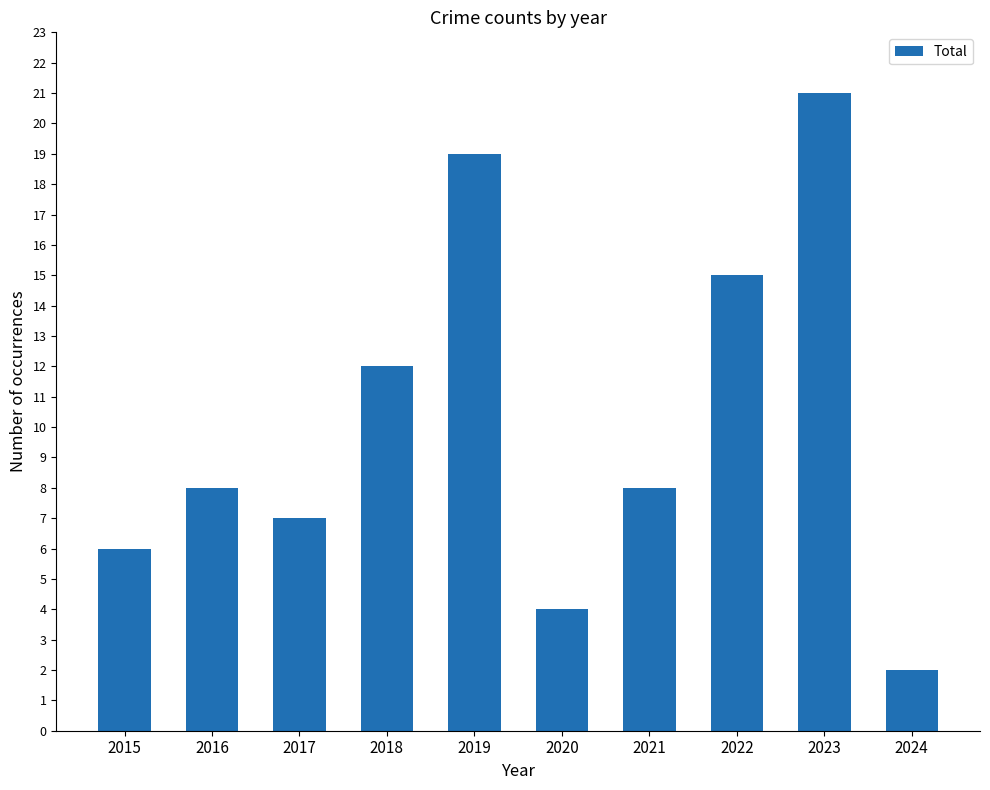

True or false: the data shows 2 at 2024.

True